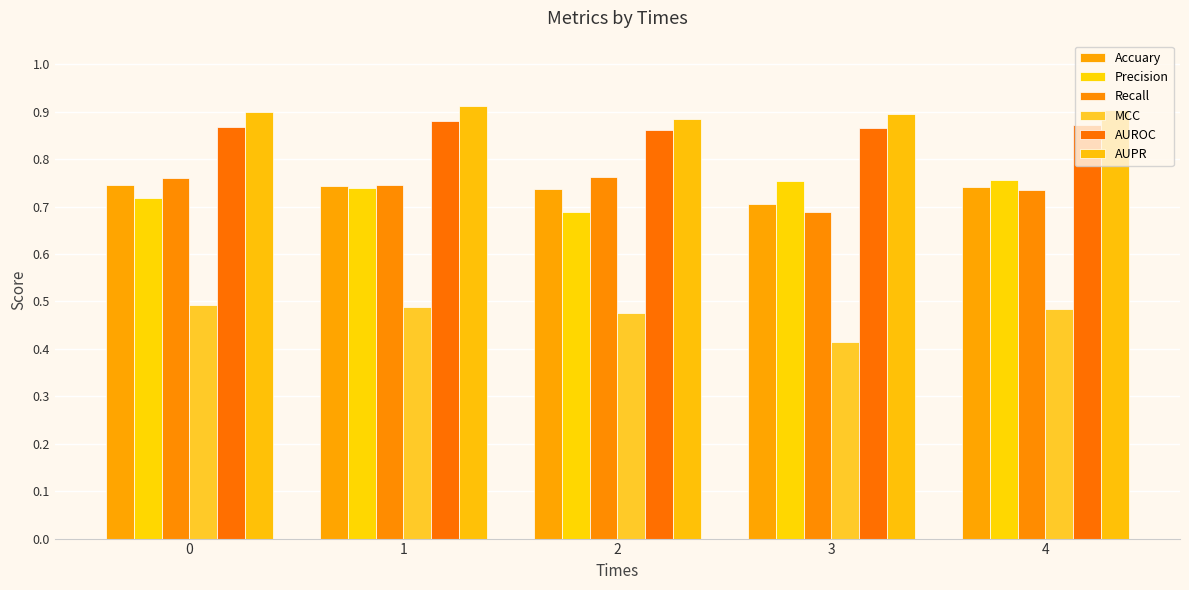

Rank the categories by AUROC value from highest to lowest.

1, 4, 0, 3, 2